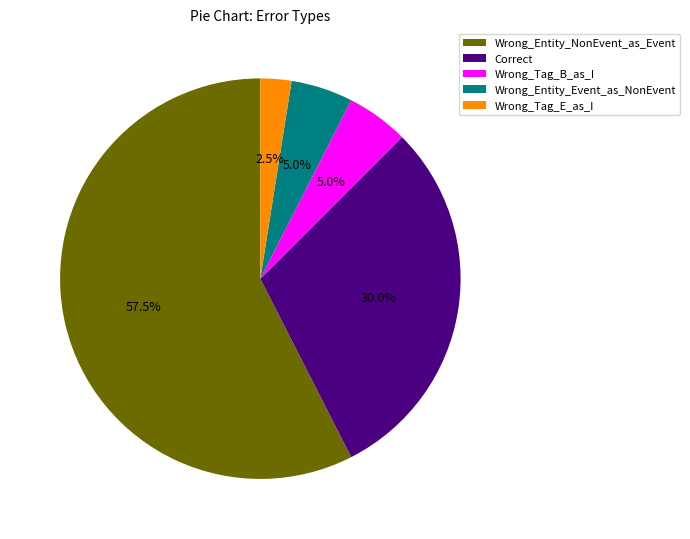

Does any single category account for the majority?

Yes